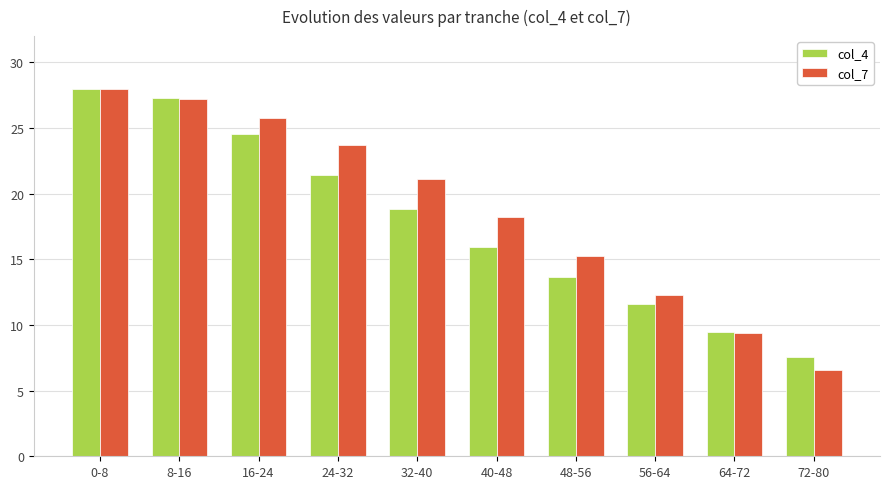

The value of col_4 at 48-56 is 4.9. True or false?

False